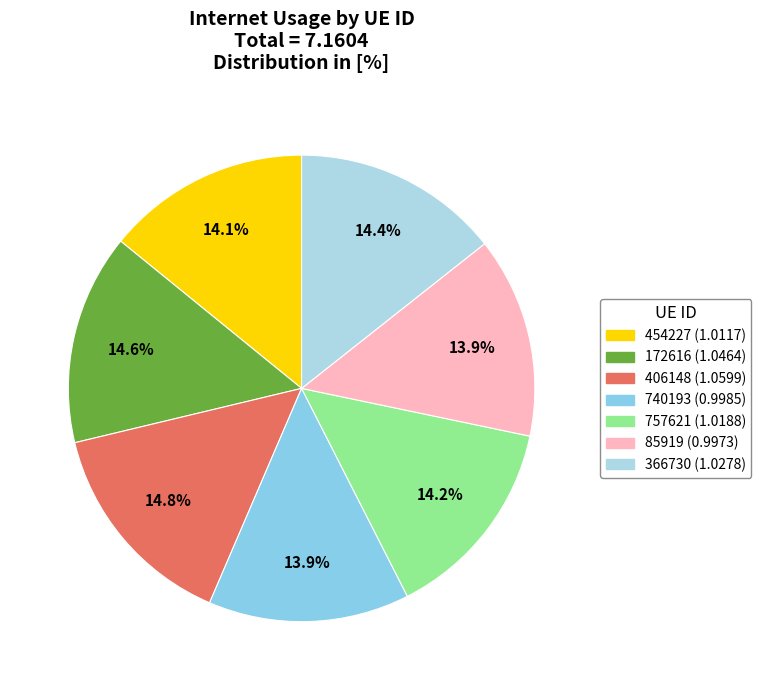

The 740193 slice represents 8% of the pie. True or false?

False